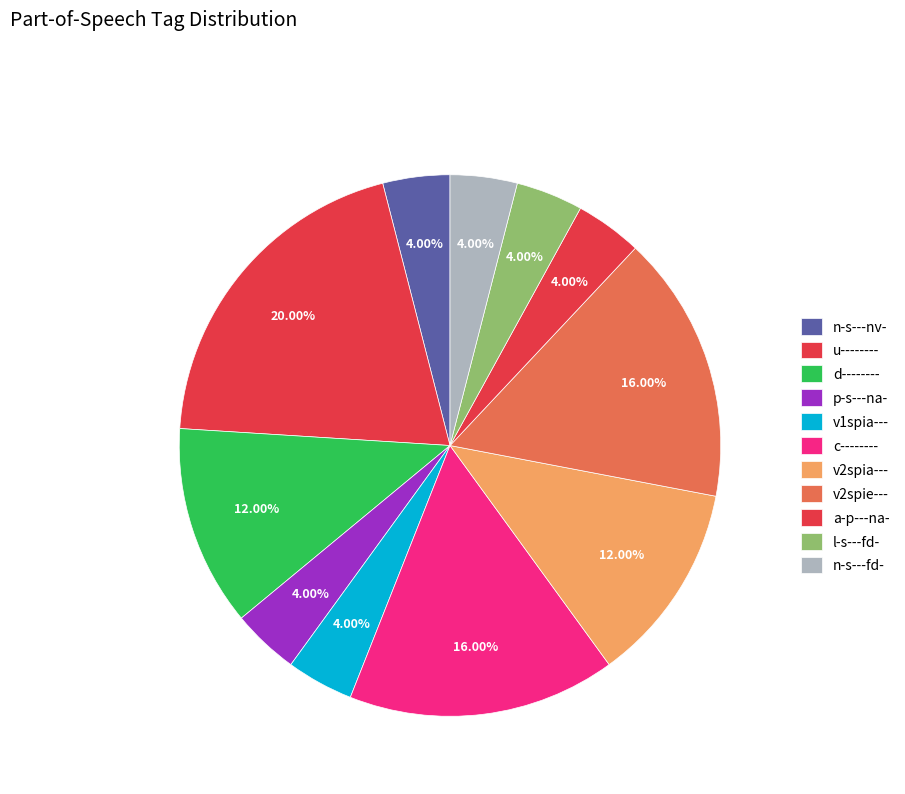

What is the ratio of the value at a-p---na- to the value at v1spia---?

1.0